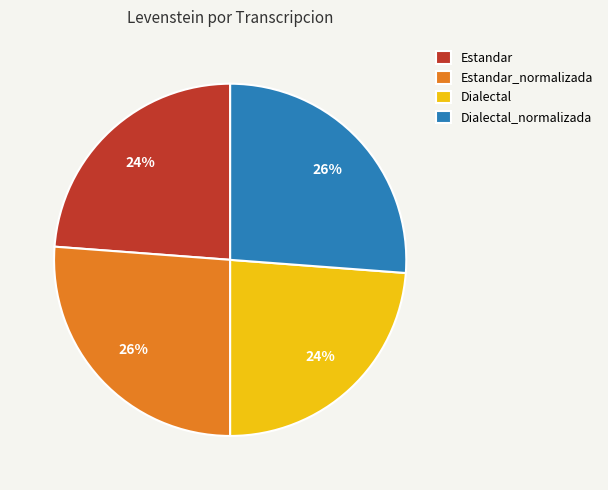

Is Estandar the majority of the pie?

No